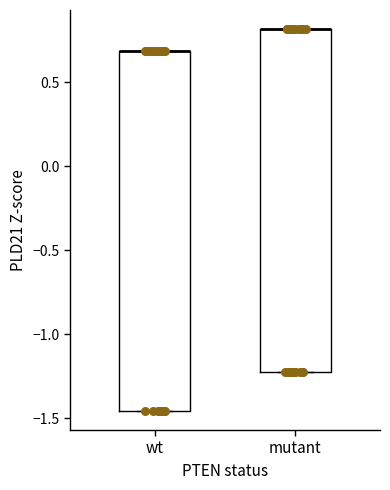

Where is the lower edge of the box for wt on the y-axis? The values are not printed on the chart, so give them approximately, as read against the axis.

-1.45